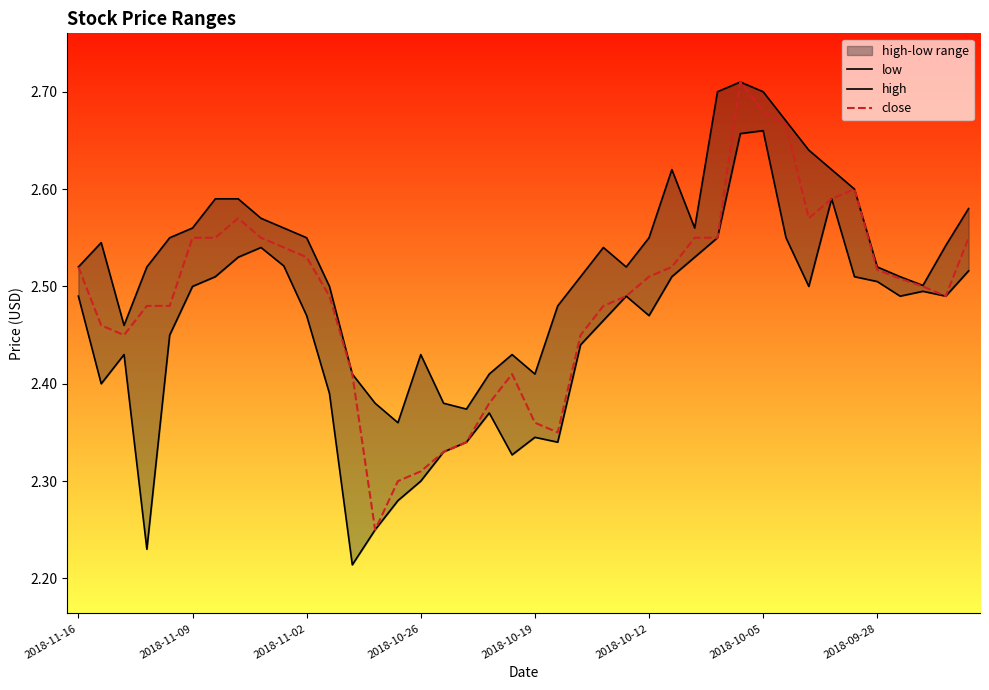

Is it true that close equals 2.7 at 31?

True